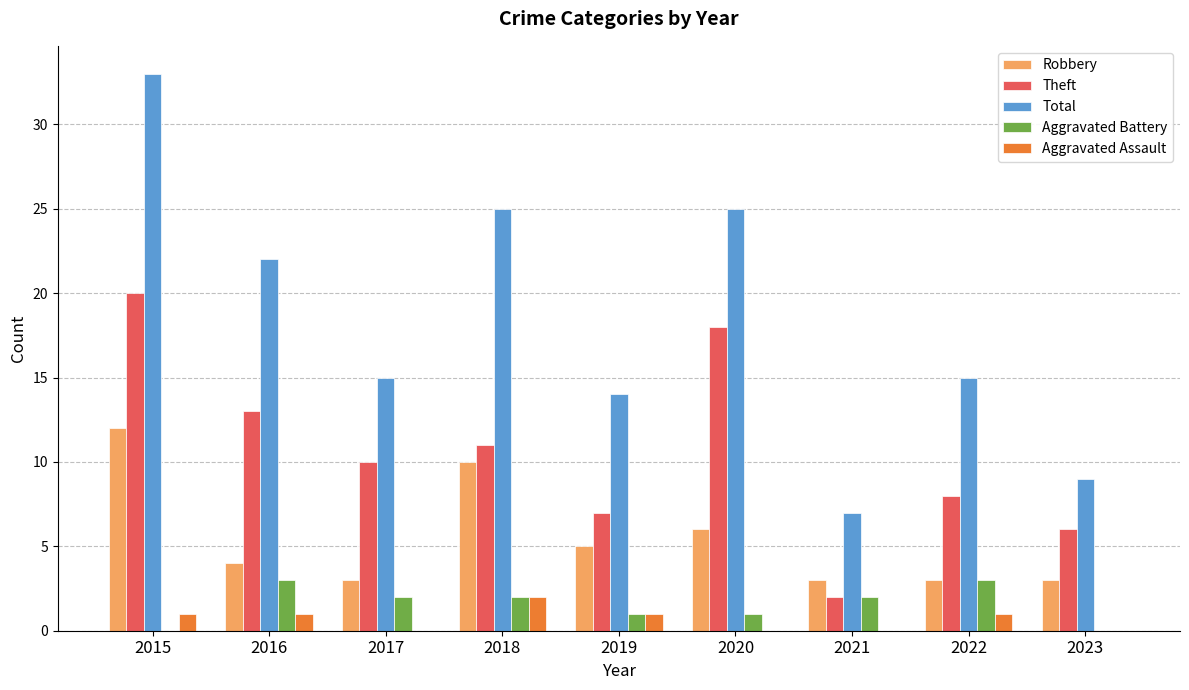

Are the bars grouped side by side (vs. stacked)?

Yes